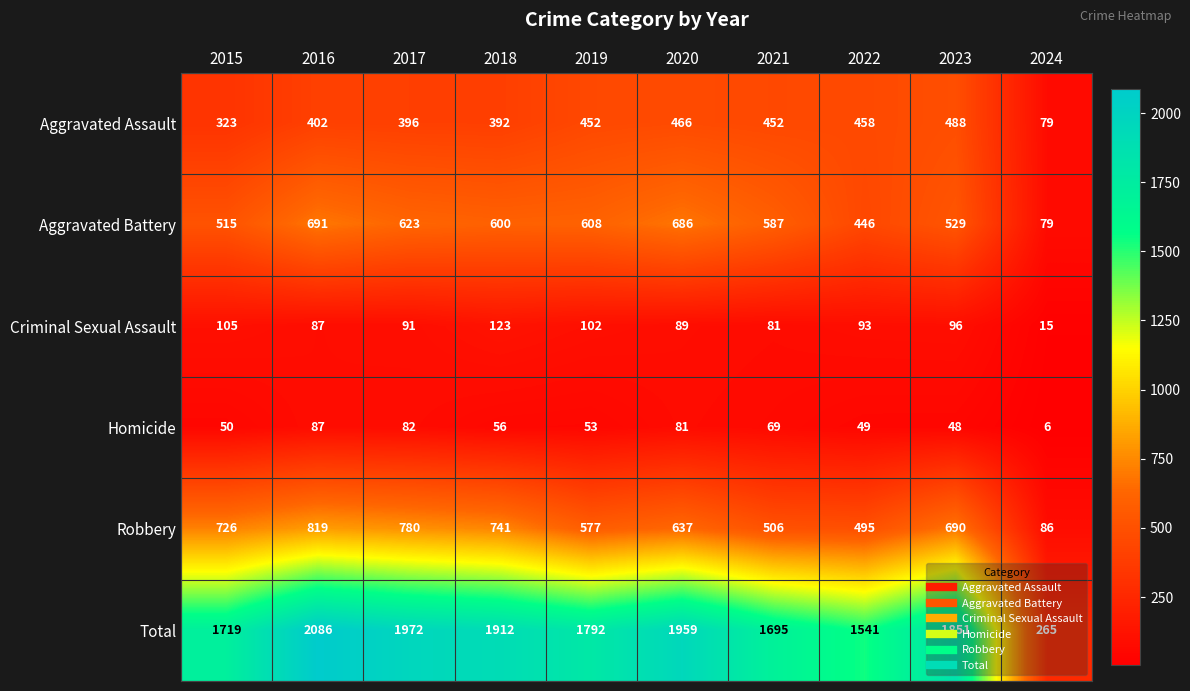

Which category has the highest value across all series?

2016